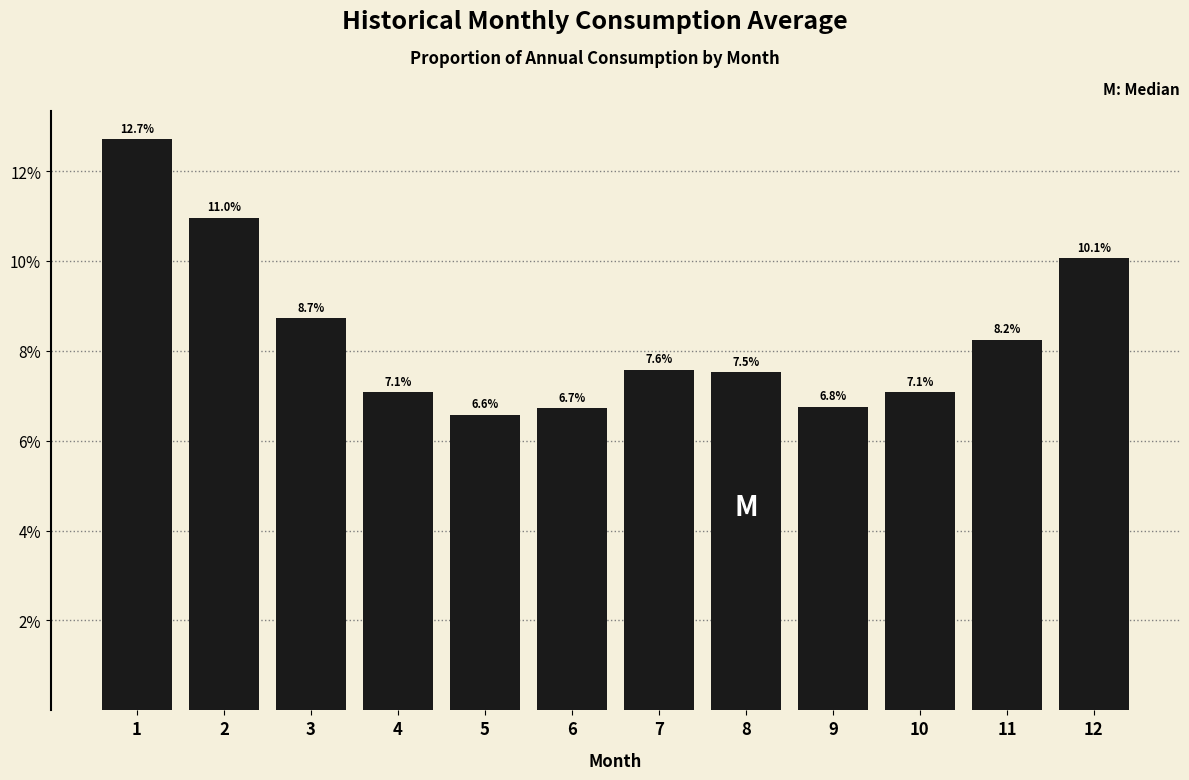

Are the bars horizontal?

No